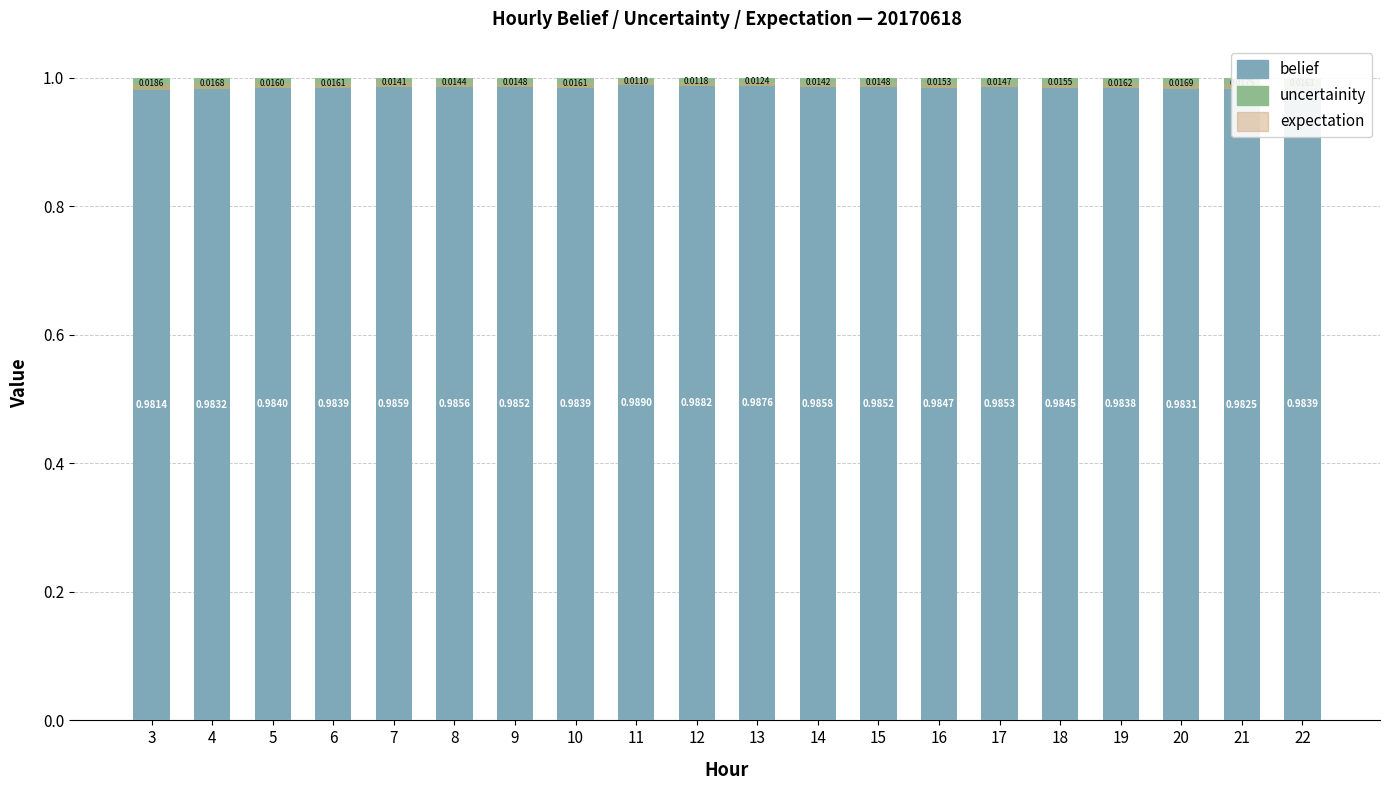

What are all the series names shown in the legend?

belief, uncertainity, expectation